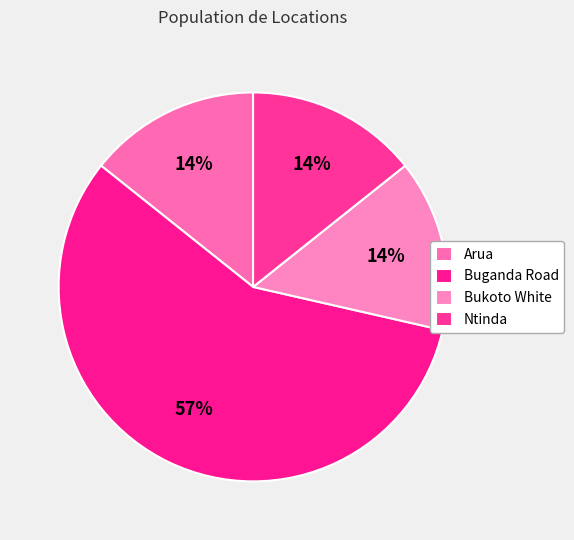

To the nearest percent, what percentage of the pie is Ntinda?

14%